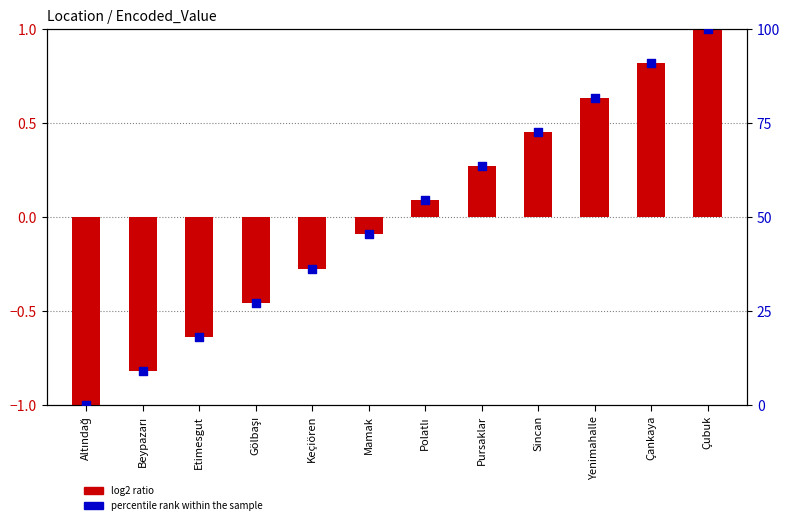

Which series reaches the minimum Y coordinate?

log2 ratio